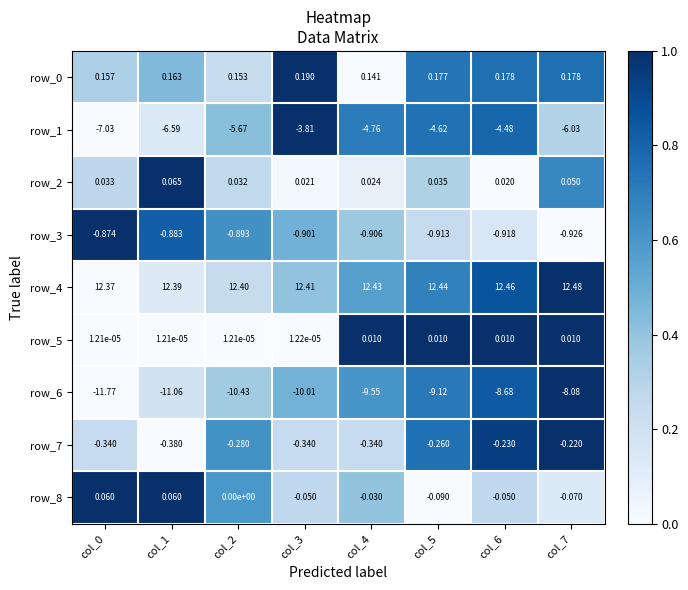

Is the value of row_0 at col_7 greater than the value of row_8 at col_3?

Yes